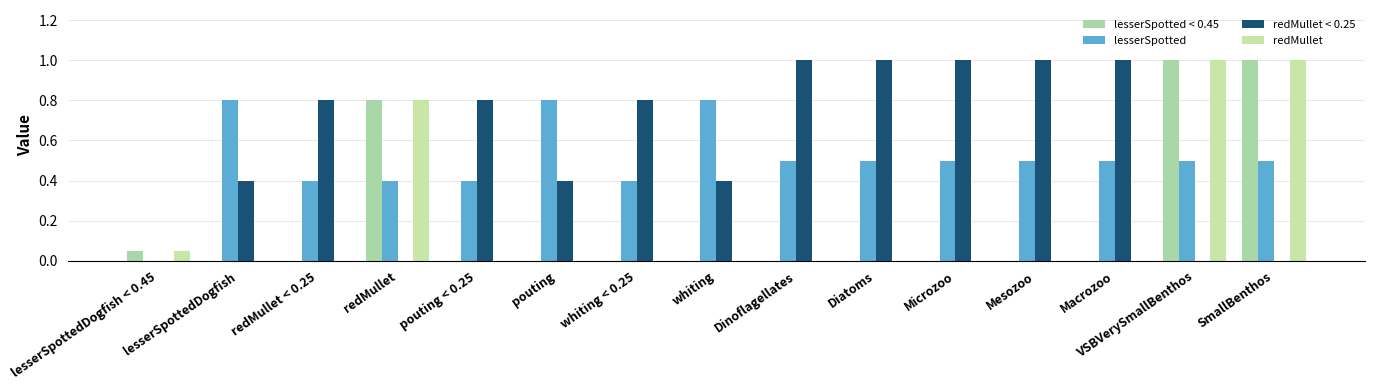

What is the average value of the redMullet < 0.25 series?

0.6